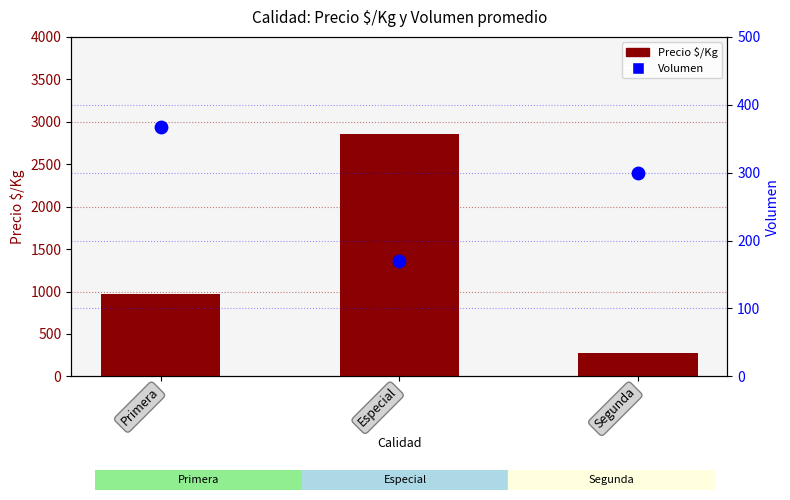

At how many categories does at least one series exceed 388?

2